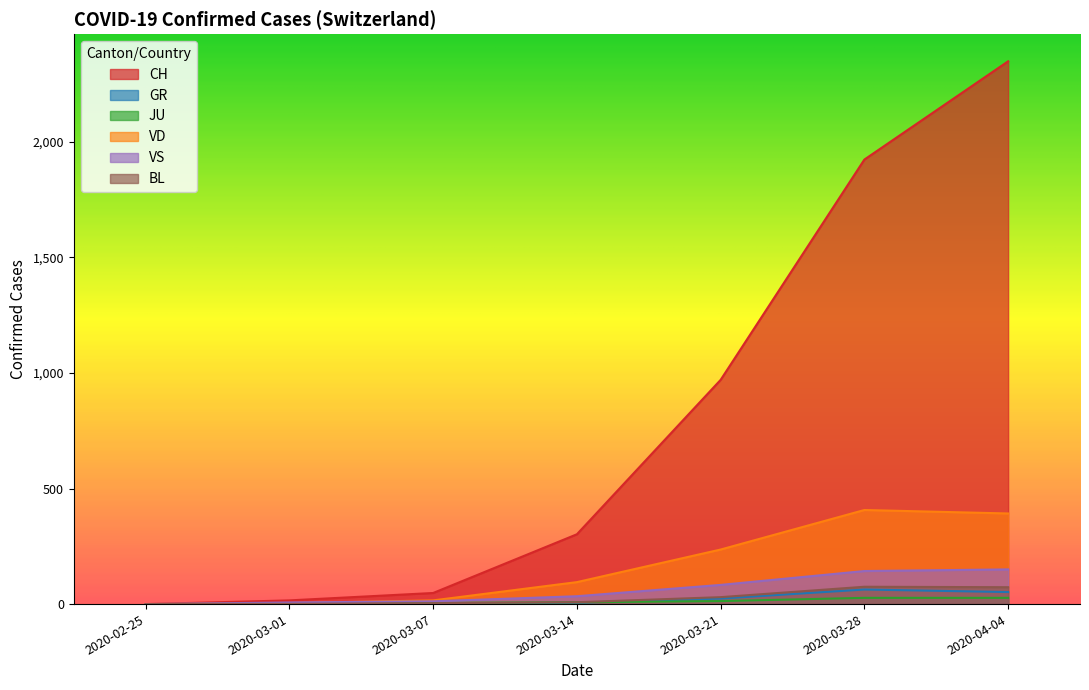

At which category is the sum across all series the highest?

2020-04-04